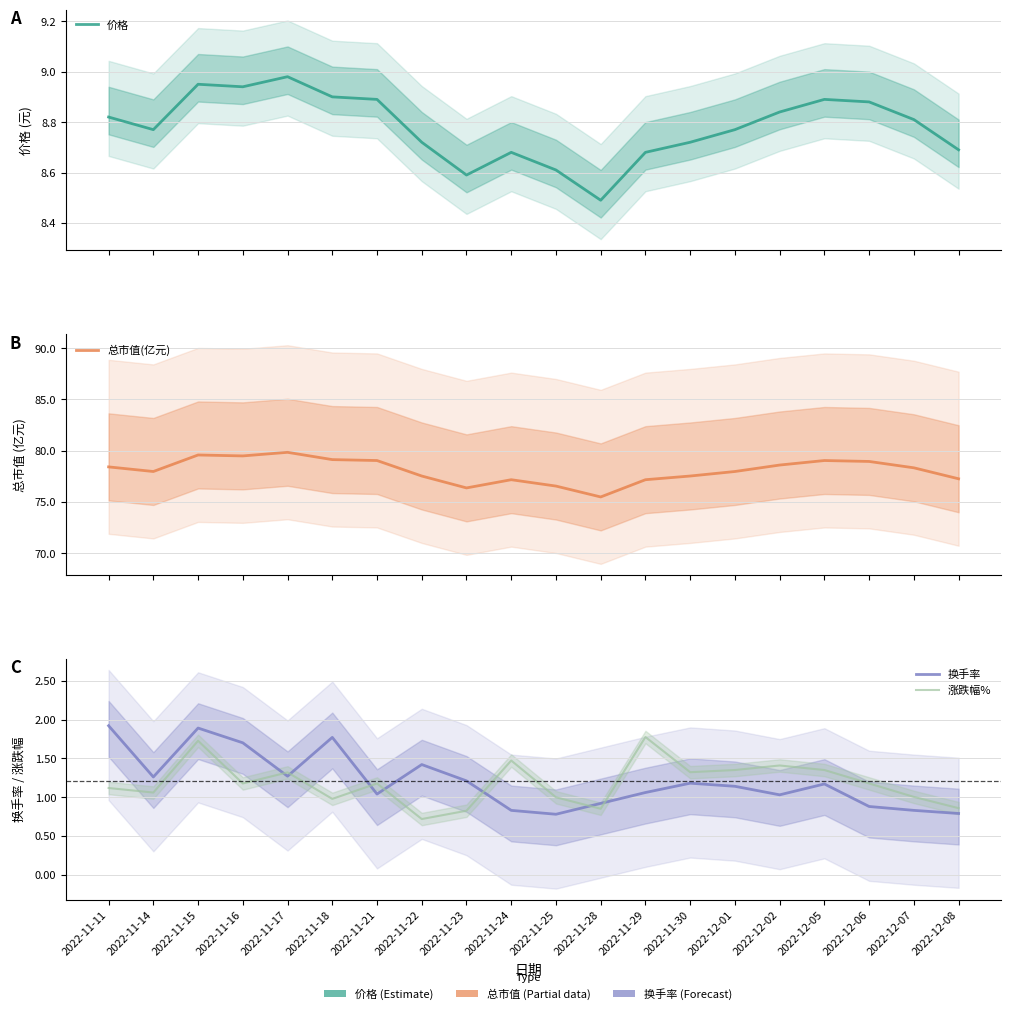

At which category does 换手率 reach its first local peak?

2022-11-15